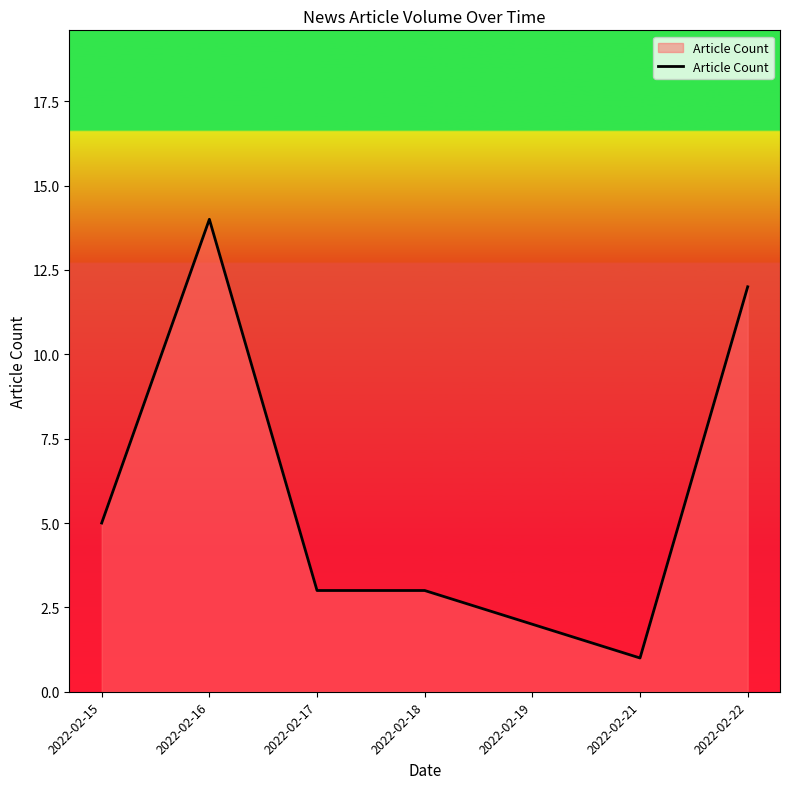

Where is the first local maximum?

2022-02-16